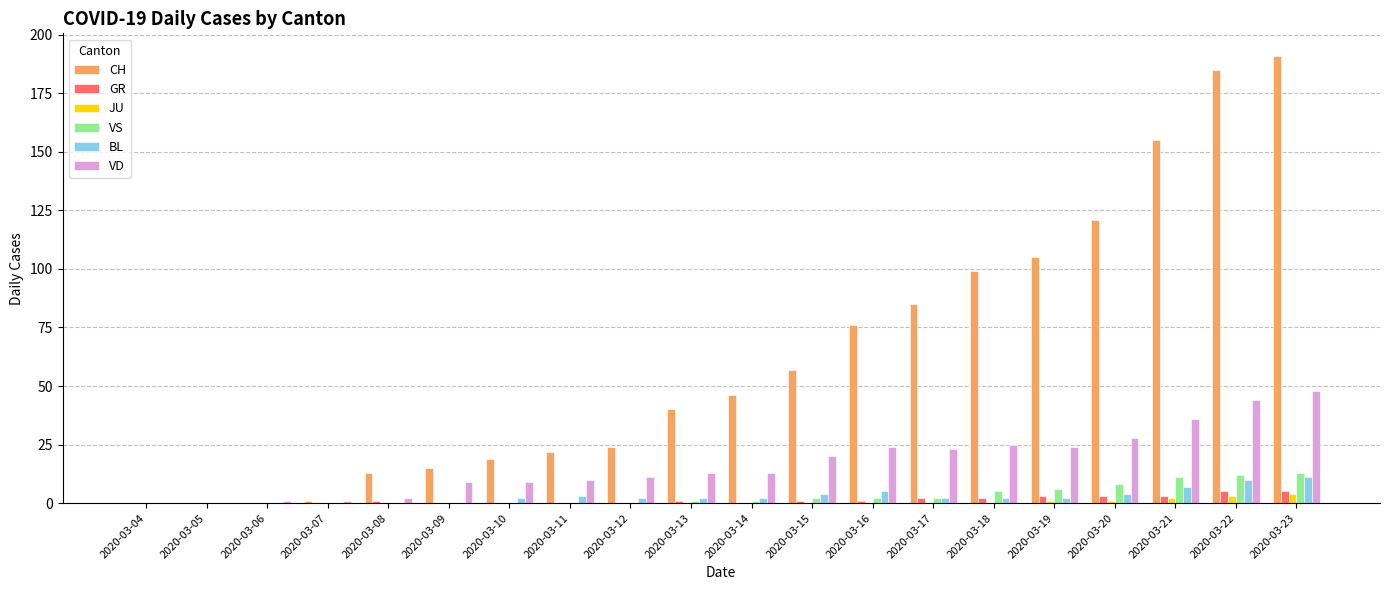

Reading right to left, transcribe all the data shown in this chart.

CH: 191	185	155	121	105	99	85	76	57	46	40	24	22	19	15	13	1	0	0	0
GR: 5	5	3	3	3	2	2	1	1	0	1	0	0	0	0	1	0	0	0	0
JU: 4	3	2	1	1	0	0	0	0	0	0	0	0	0	0	0	0	0	0	0
VS: 13	12	11	8	6	5	2	2	2	1	1	0	0	0	0	0	0	0	0	0
BL: 11	10	7	4	2	2	2	5	4	2	2	2	3	2	0	0	0	0	0	0
VD: 48	44	36	28	24	25	23	24	20	13	13	11	10	9	9	2	1	1	0	0